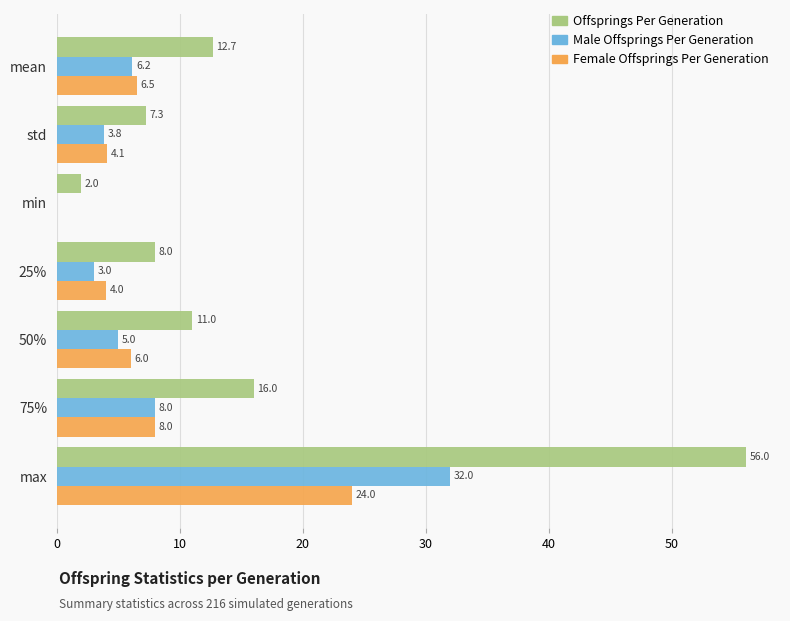

What is the total value across all series at max?

112.0